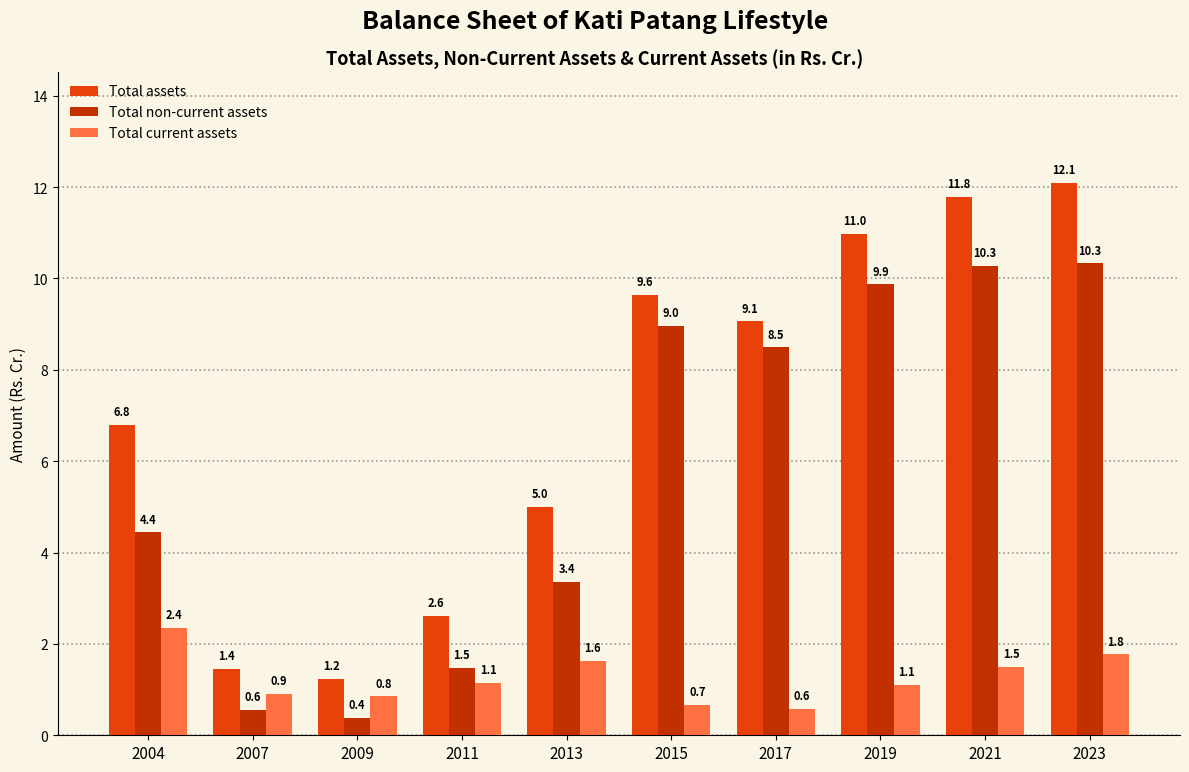

Which series changed the most between 2004 and 2009?

Total assets